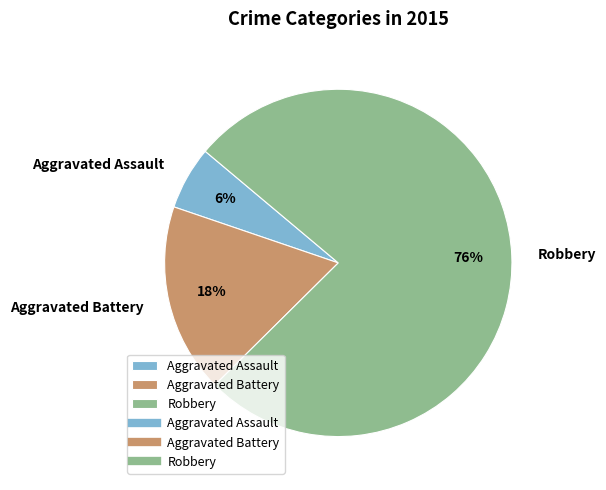

Which has a higher value, Robbery or Aggravated Battery?

Robbery